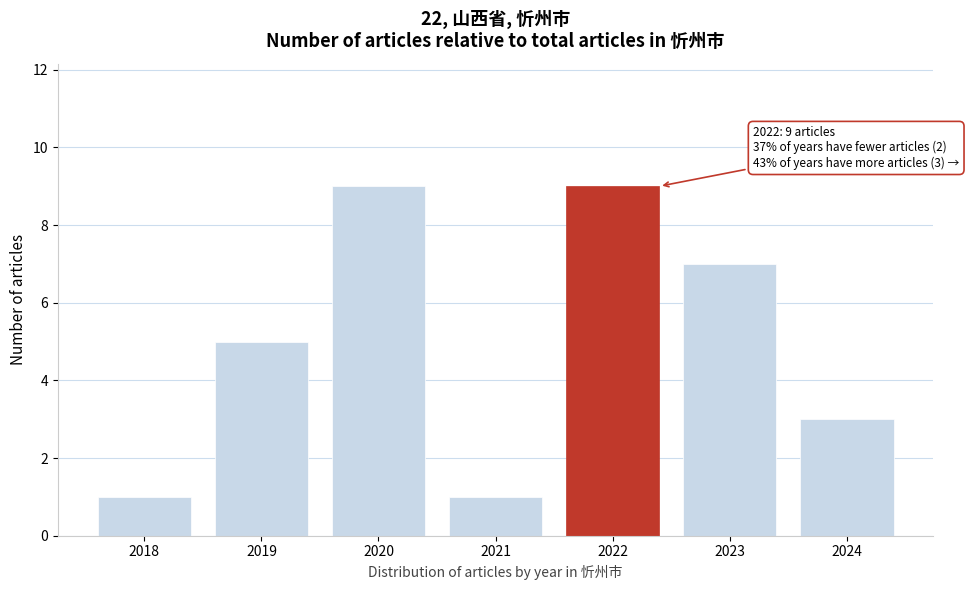

Reading right to left, list all the values displayed in this chart.

2024=3	2023=7	2022=9	2021=1	2020=9	2019=5	2018=1